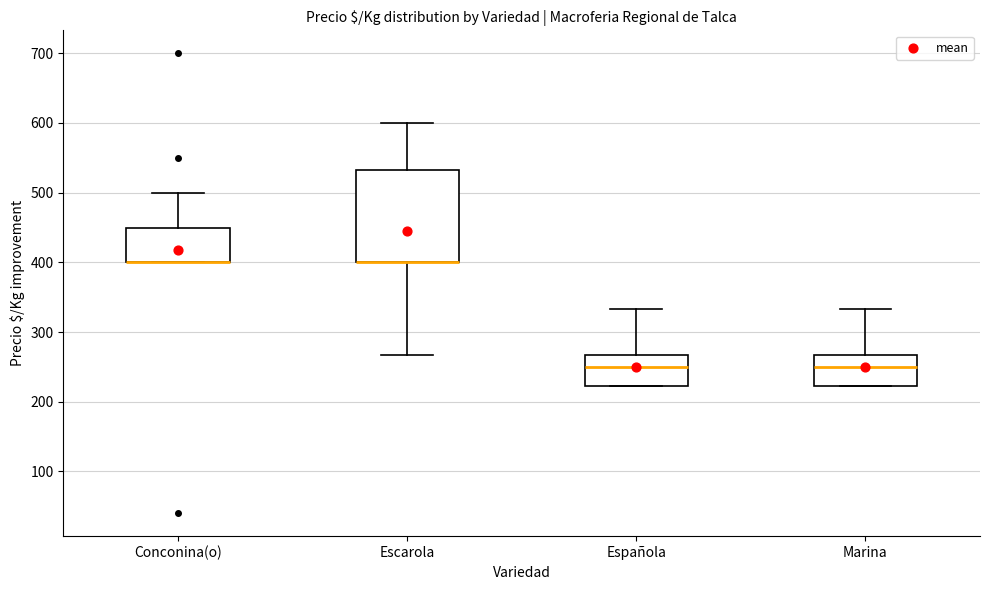

Where is the upper edge of the box for Conconina(o) on the y-axis? The values are not printed on the chart, so give them approximately, as read against the axis.

450